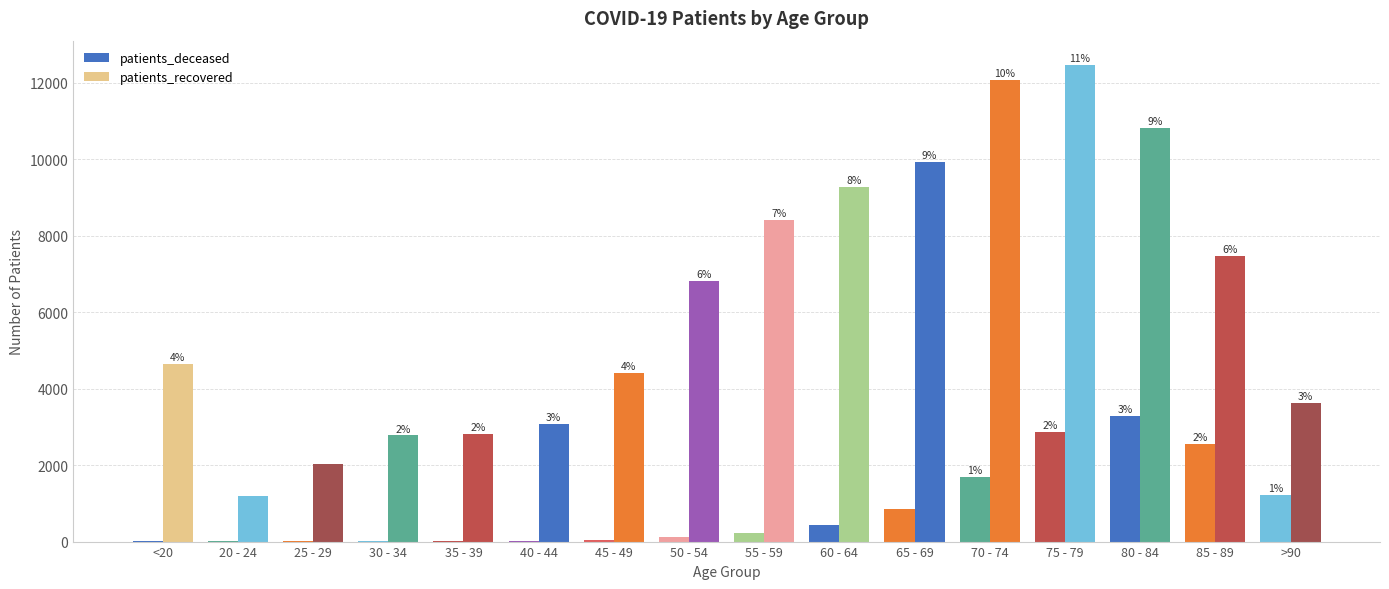

Are the bars grouped side by side (vs. stacked)?

Yes